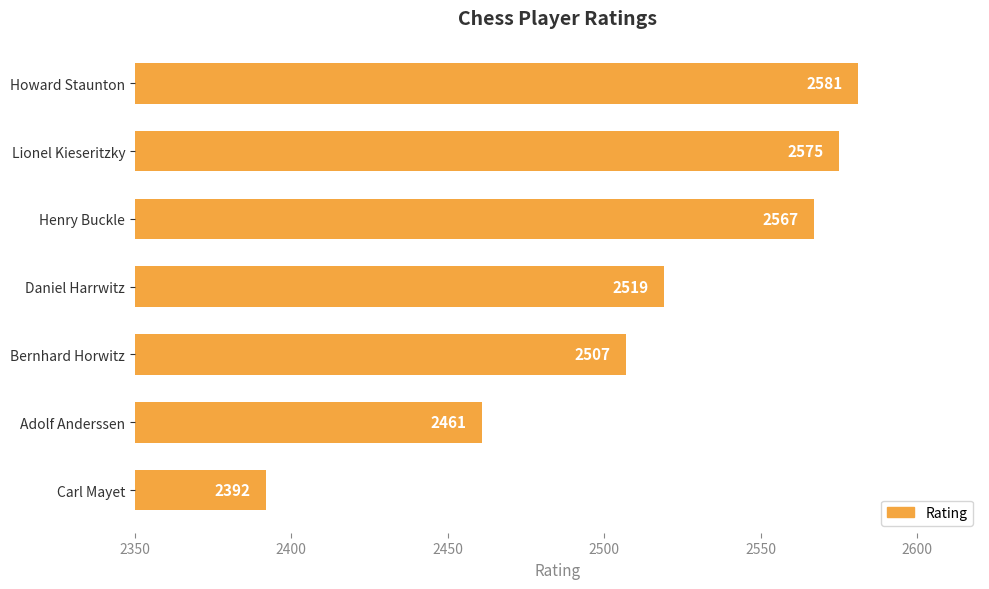

Does the chart contain any negative values?

No